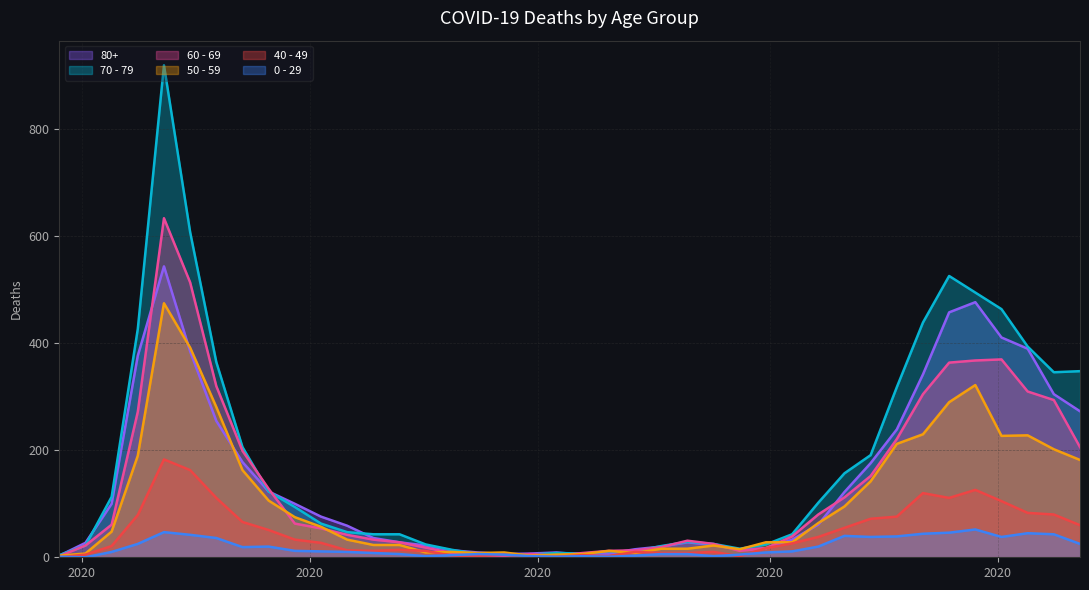

What is the difference between the second highest and second lowest values in the 50 - 59 series?

389